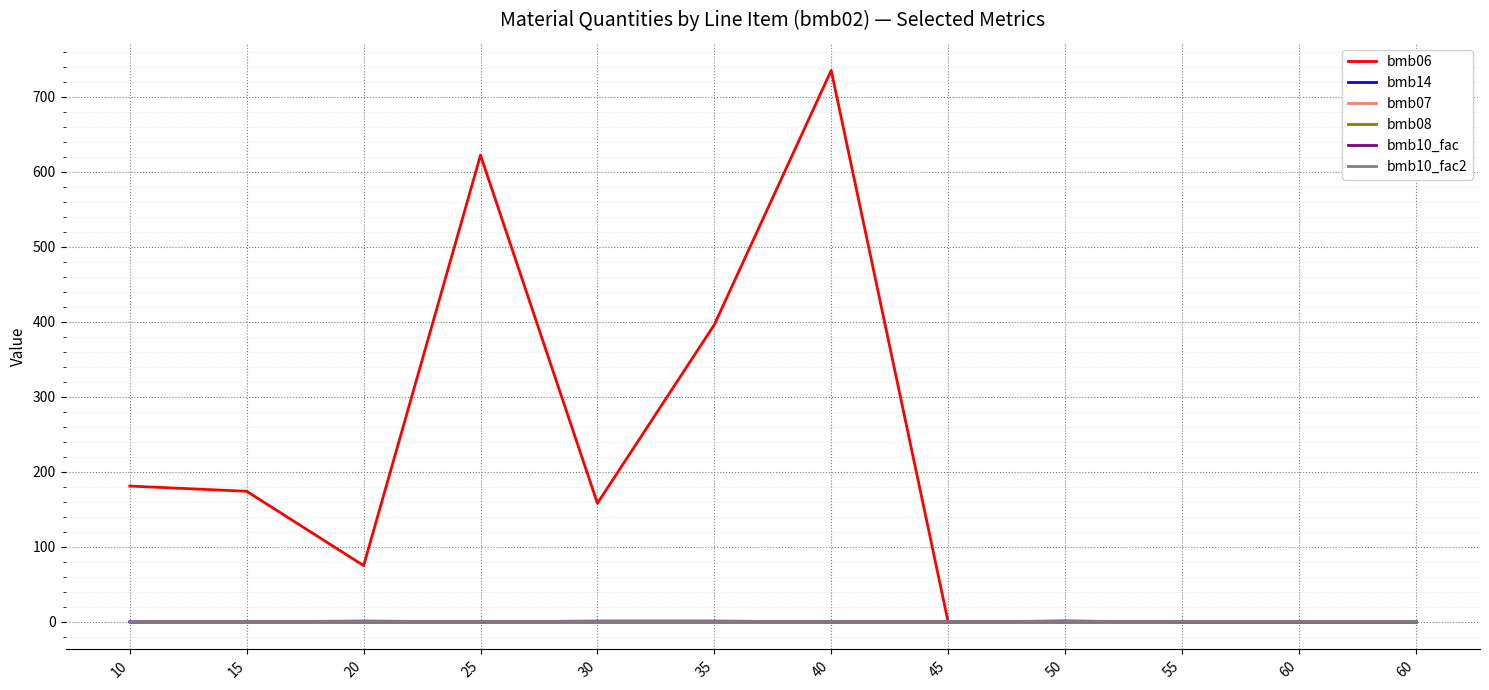

Reading left to right, extract all data points from this chart.

bmb06: 181.0	174.0	75.0	622.0	158.0	396.0	735.0	0.0	0.8	0.0	0.0	0.0
bmb14: 0.0	0.0	1.0	0.0	1.0	1.0	0.0	0.0	1.0	0.0	0.0	0.0
bmb07: 1.0	1.0	1.0	1.0	1.0	1.0	1.0	1.0	1.0	1.0	1.0	1.0
bmb08: 0.0	0.0	0.0	0.0	0.0	0.0	0.0	0.0	0.0	0.0	0.0	0.0
bmb10_fac: 1.0	1.0	1.0	1.0	1.0	1.0	1.0	1.0	1.0	1.0	1.0	1.0
bmb10_fac2: 1.0	1.0	1.0	1.0	1.0	1.0	1.0	1.0	1.0	1.0	1.0	1.0